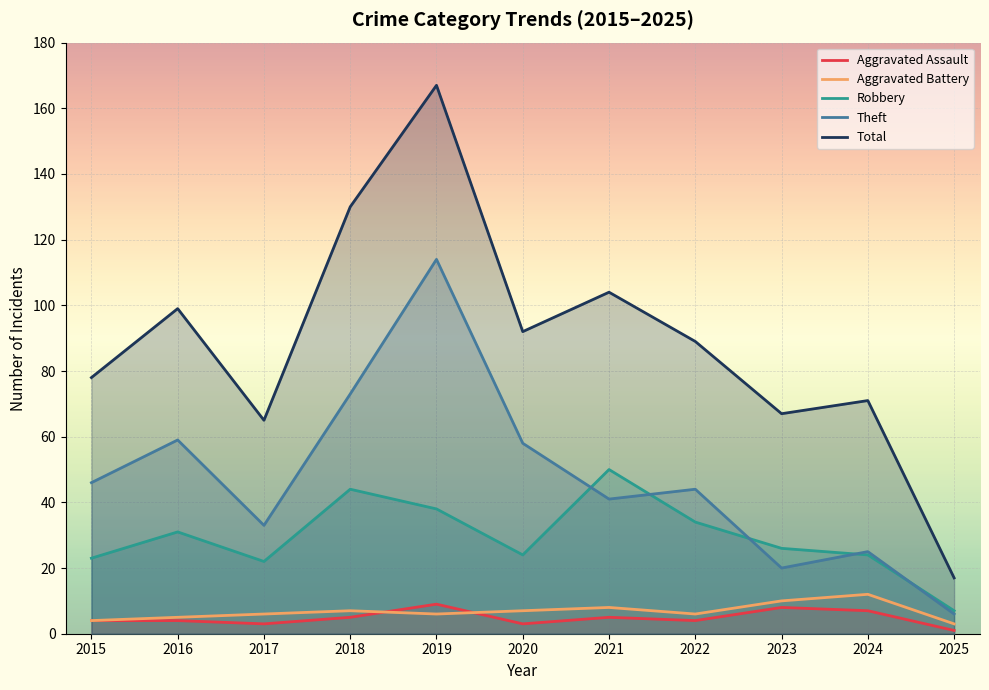

Is it true that Theft equals 17 at 2015?

False